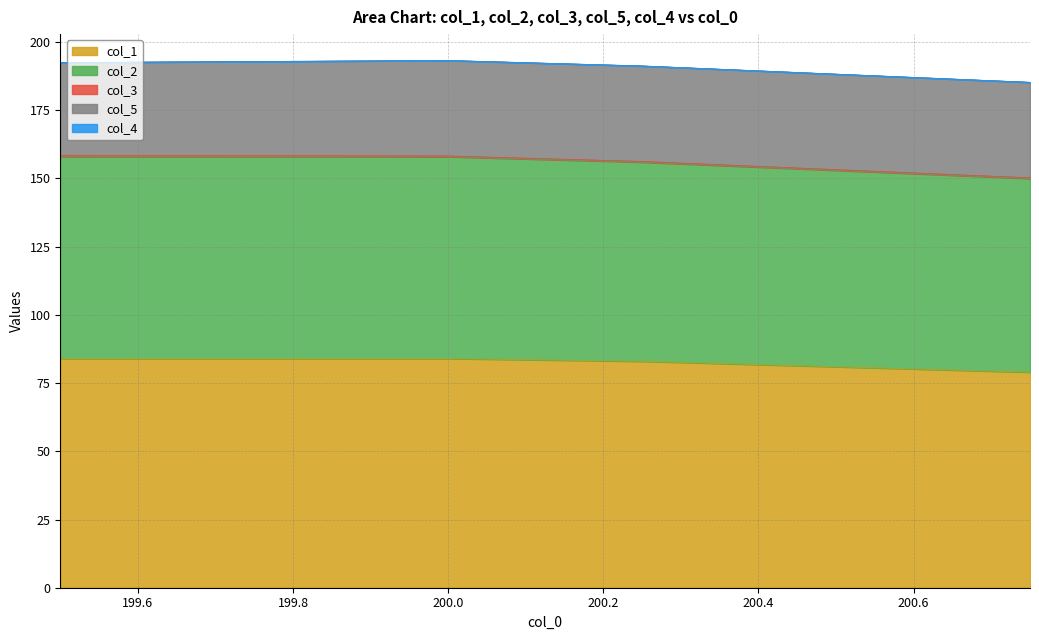

What is the total value across all series at 200.75?

185.2